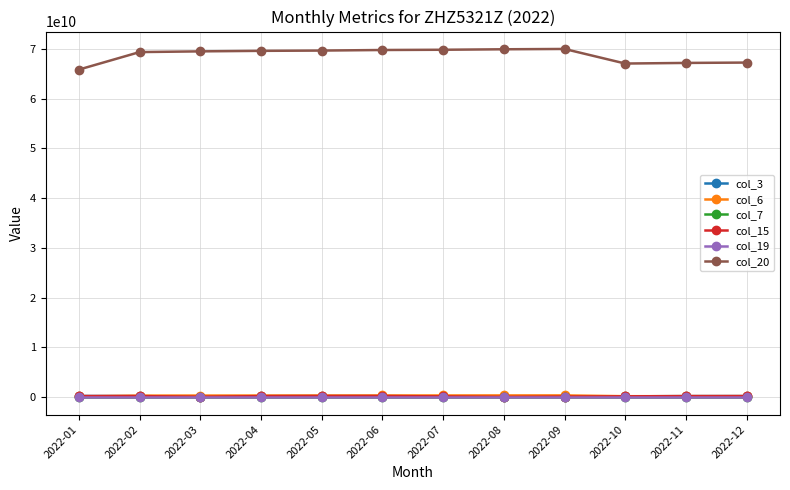

What is the value of the col_19 point at the 4th from the left?

16647